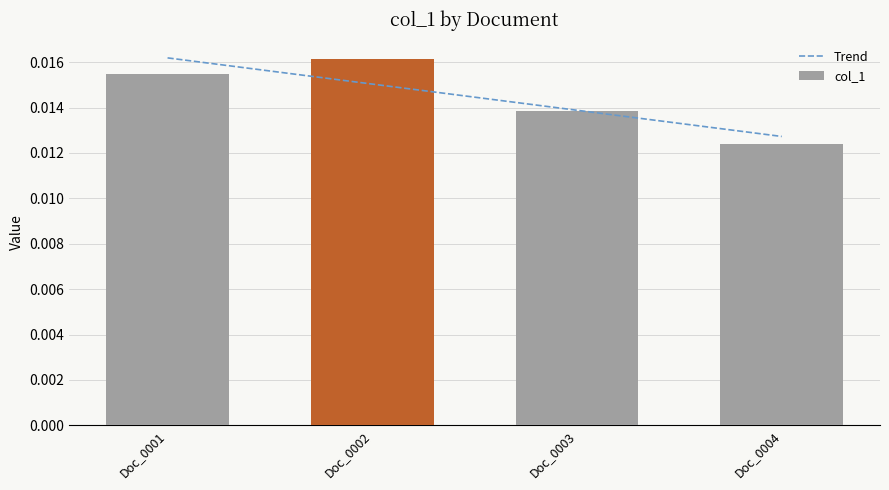

Rank the categories by col_1 value from highest to lowest.

Doc_0002, Doc_0001, Doc_0003, Doc_0004